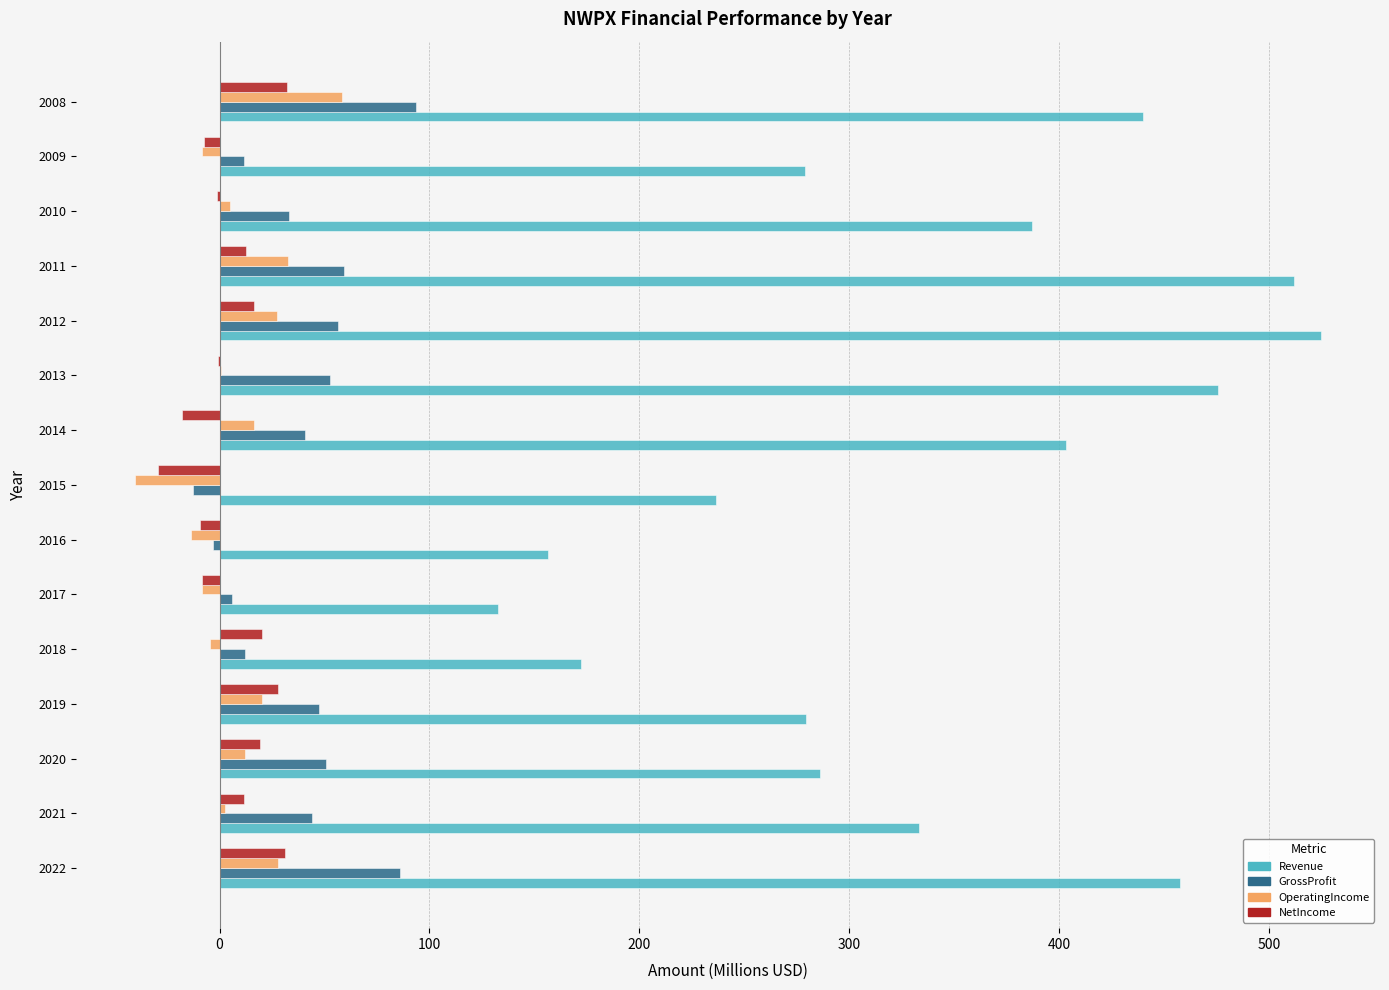

What is the highest value of the GrossProfit series?

93.7